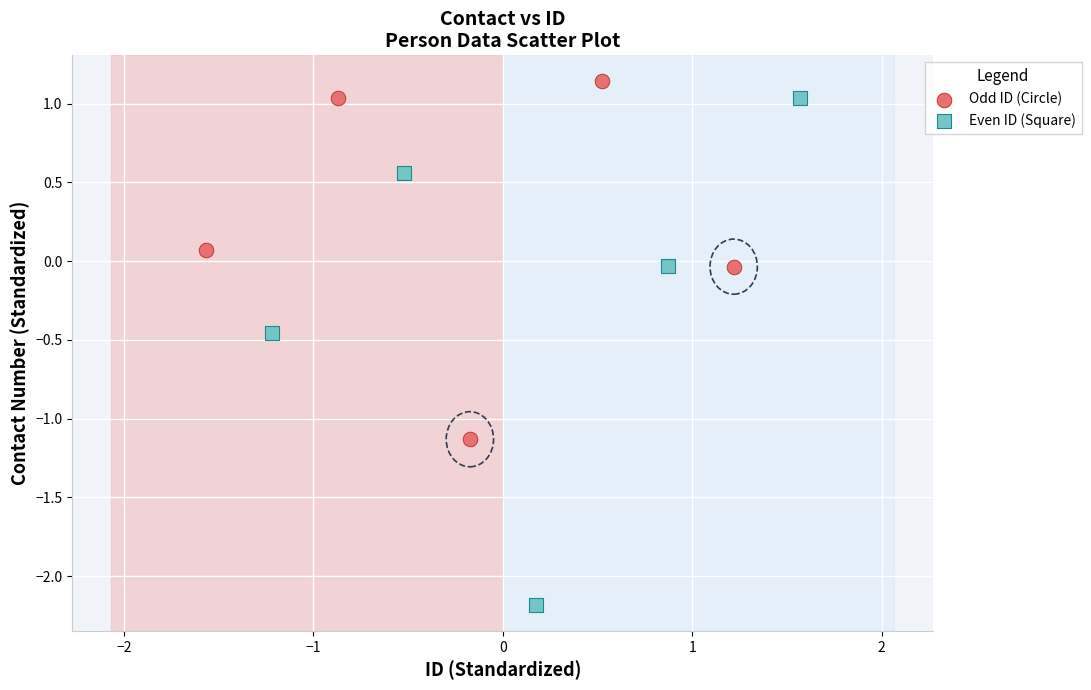

Which series has the widest spread of Y values?

Even ID (Square)